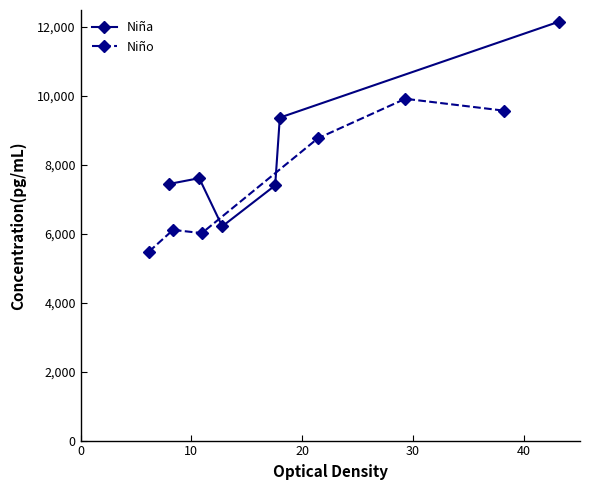

What are all the series names shown in the legend?

Niña, Niño